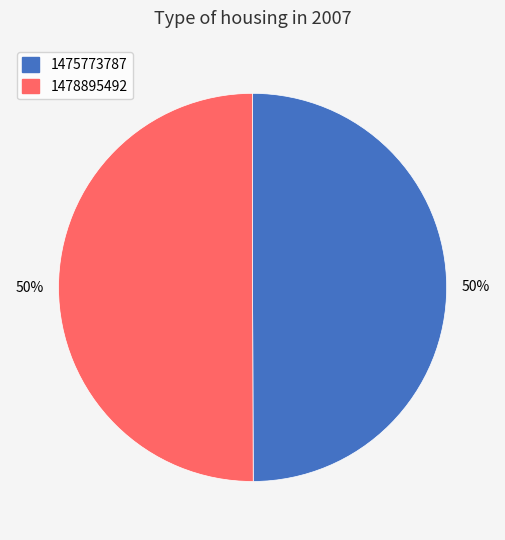

To the nearest percent, what is the combined percentage of 1478895492 and 1475773787?

100%